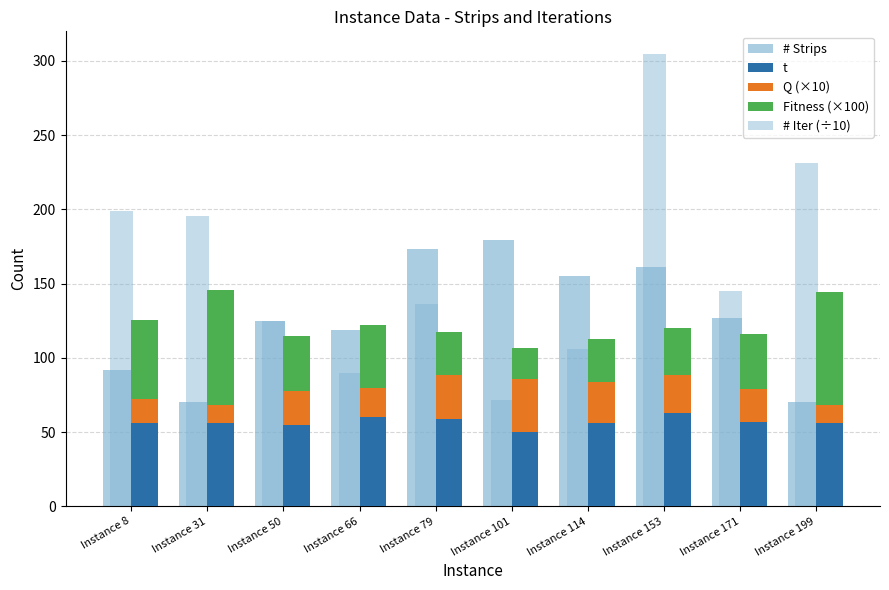

How many distinct data groups are displayed?

5